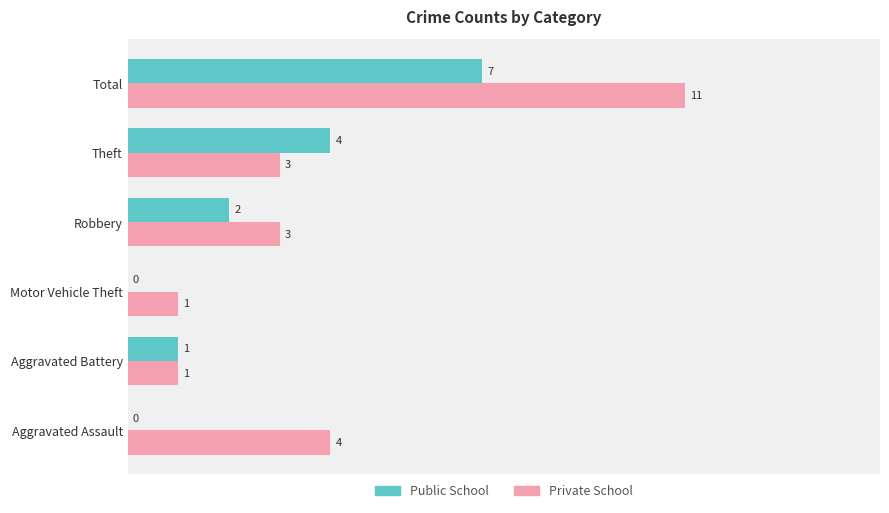

Between Aggravated Battery and Theft, which series saw the biggest shift?

Public School